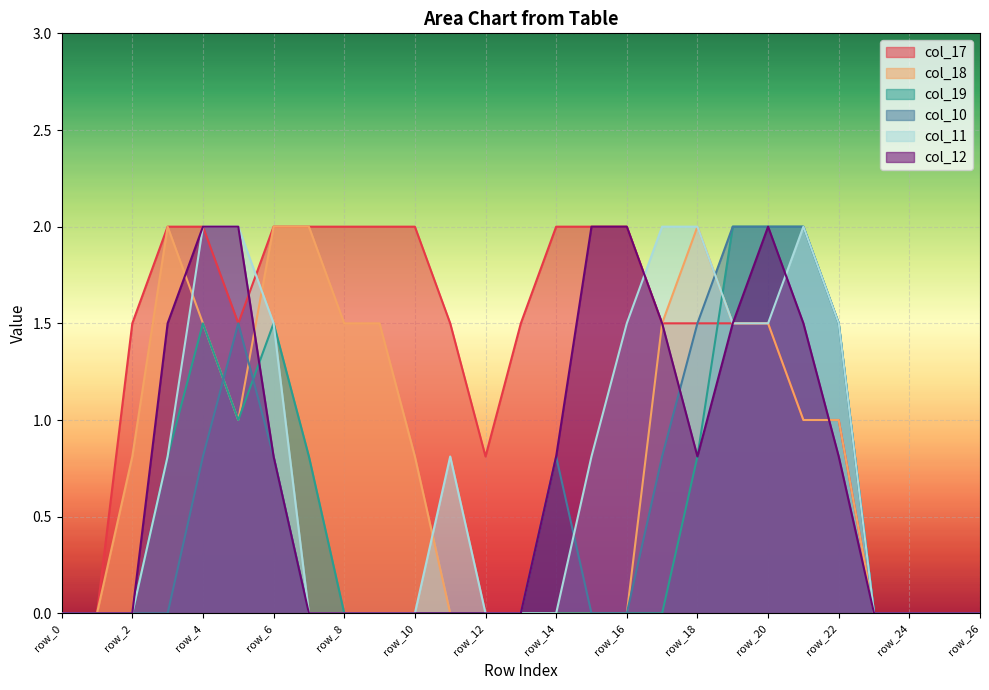

What is the sum of all col_18 values?

21.6